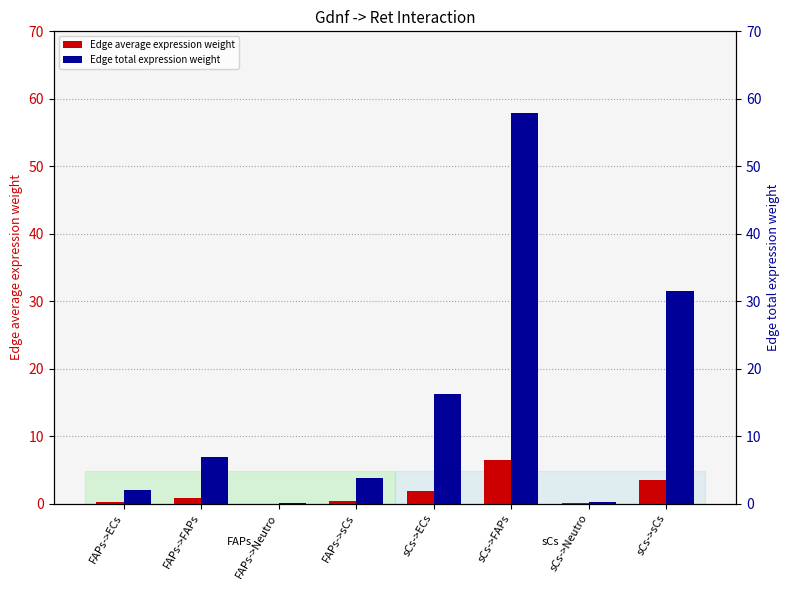

What value does the Edge average expression weight series have at FAPs->FAPs?

0.8